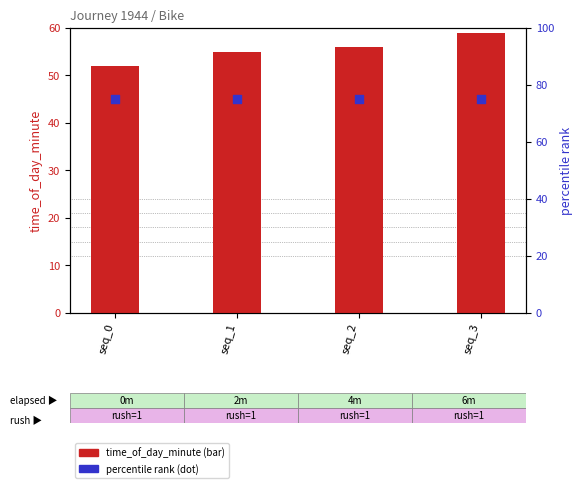

Which series reaches the minimum Y coordinate?

time_of_day_minute